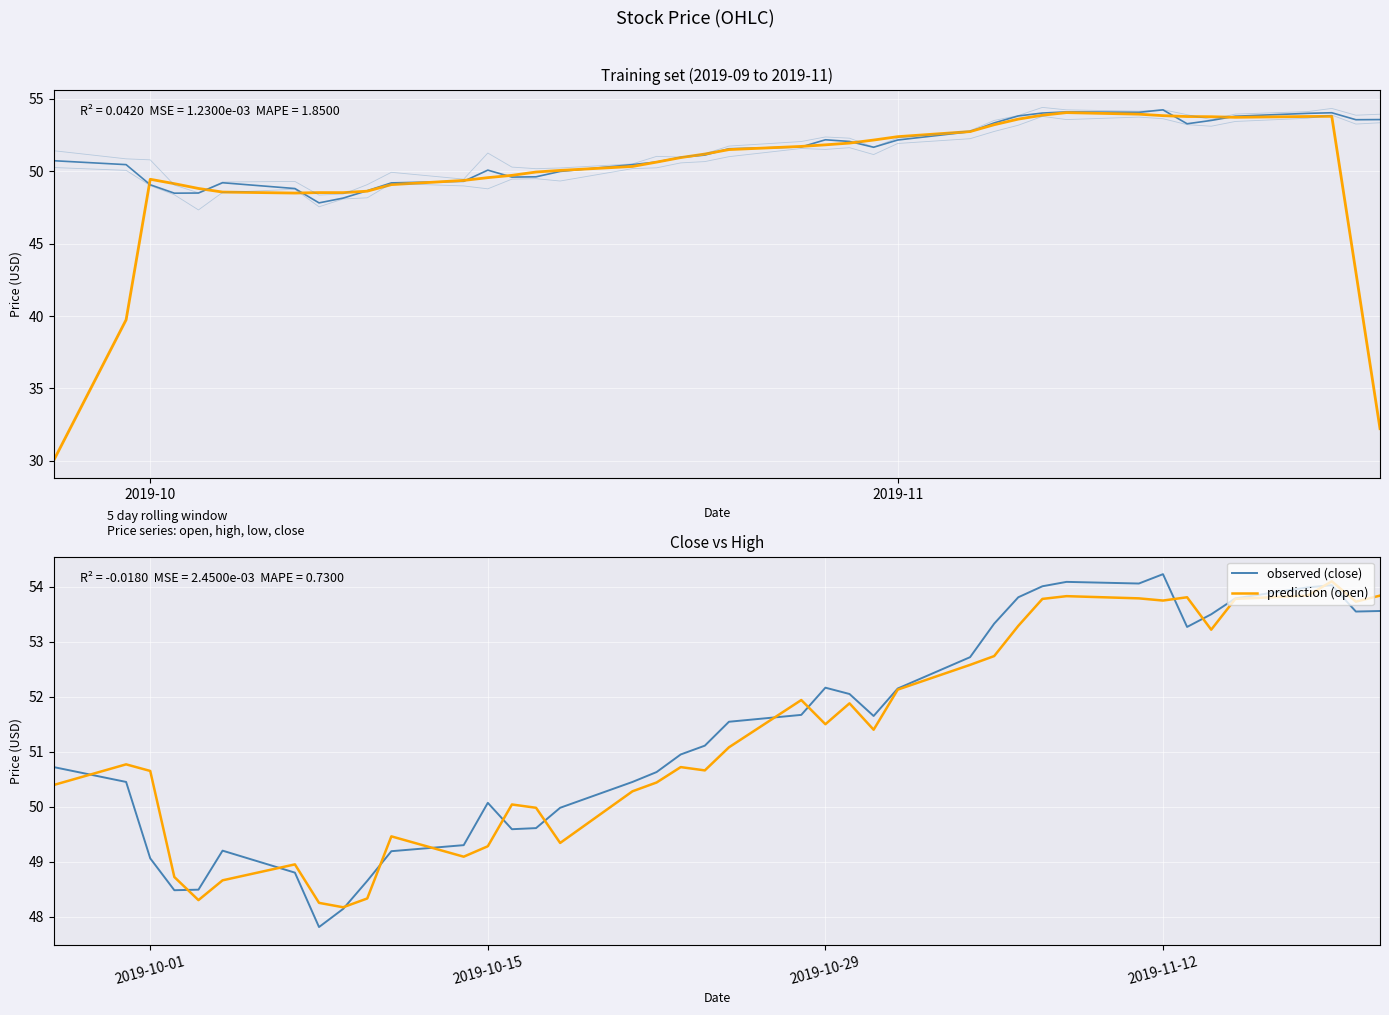

What is the highest value of the observed (close) series?

54.2